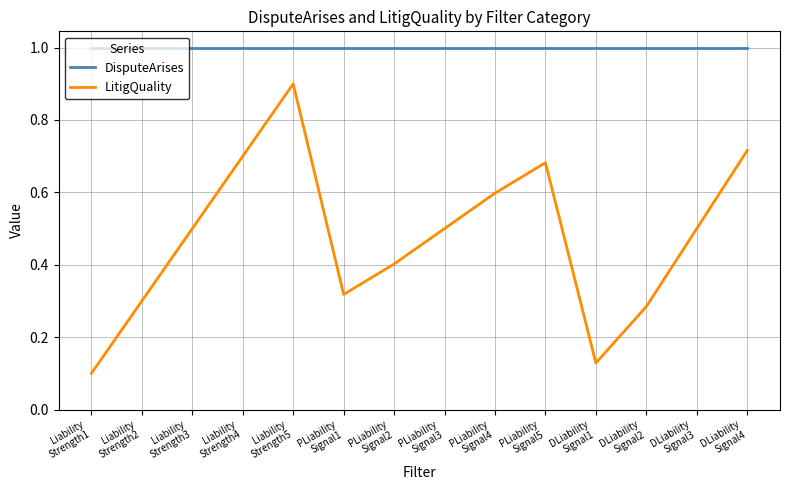

True or false: DisputeArises and LitigQuality cross at least once.

False